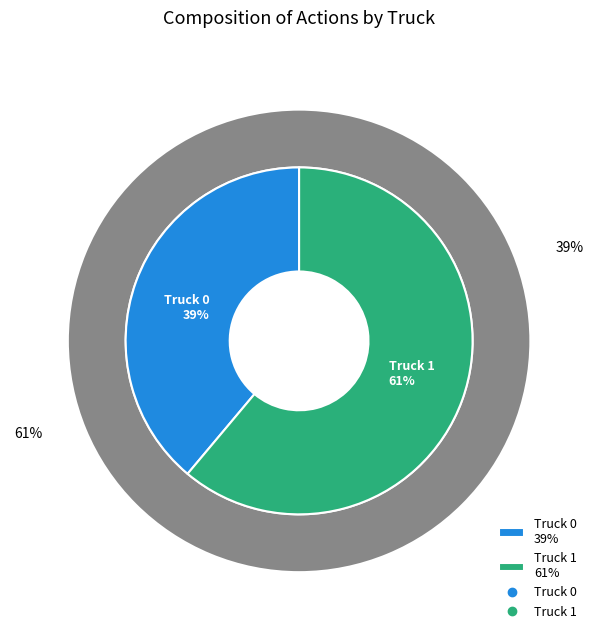

The Truck 1 slice represents 61% of the pie. True or false?

True